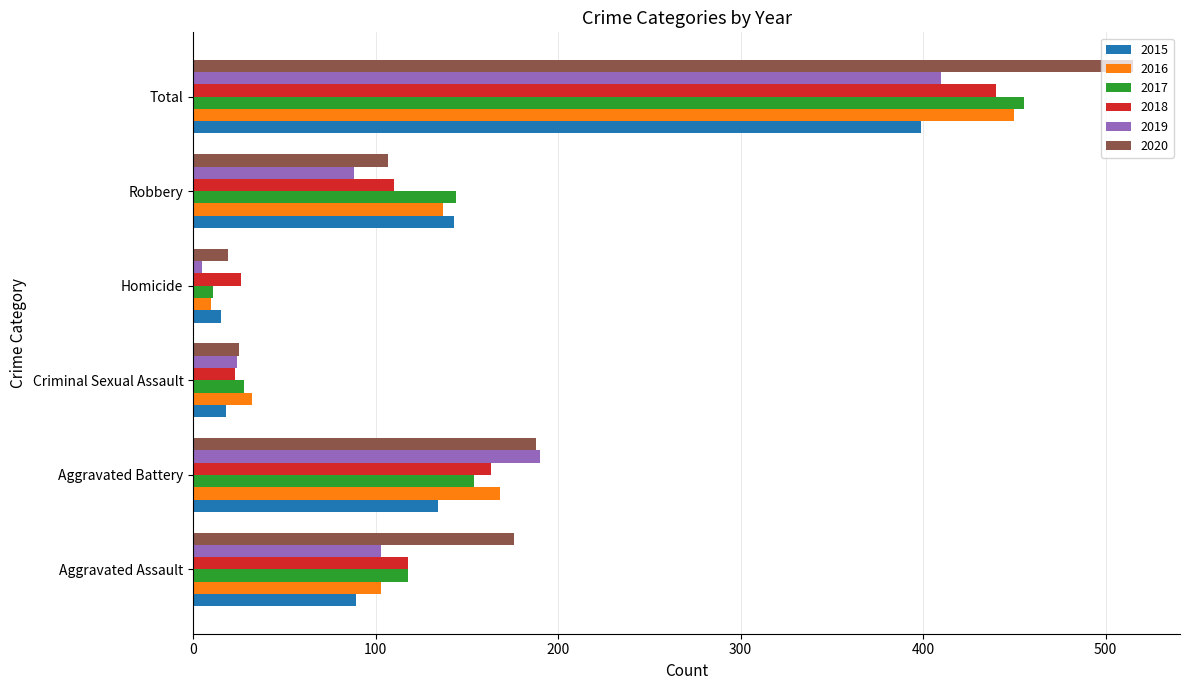

What is the difference between the 2017 values at Robbery and Criminal Sexual Assault?

116